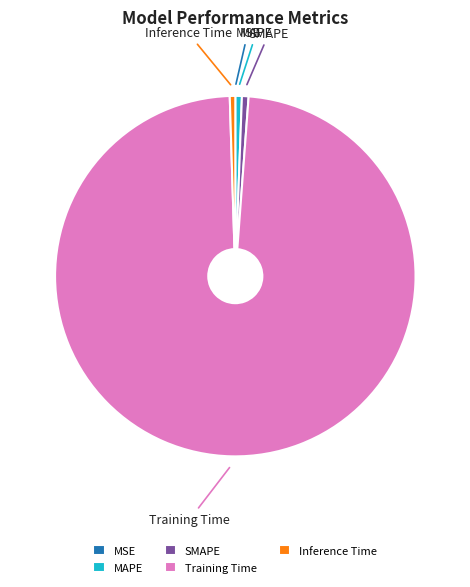

The MAPE slice represents 11% of the pie. True or false?

False